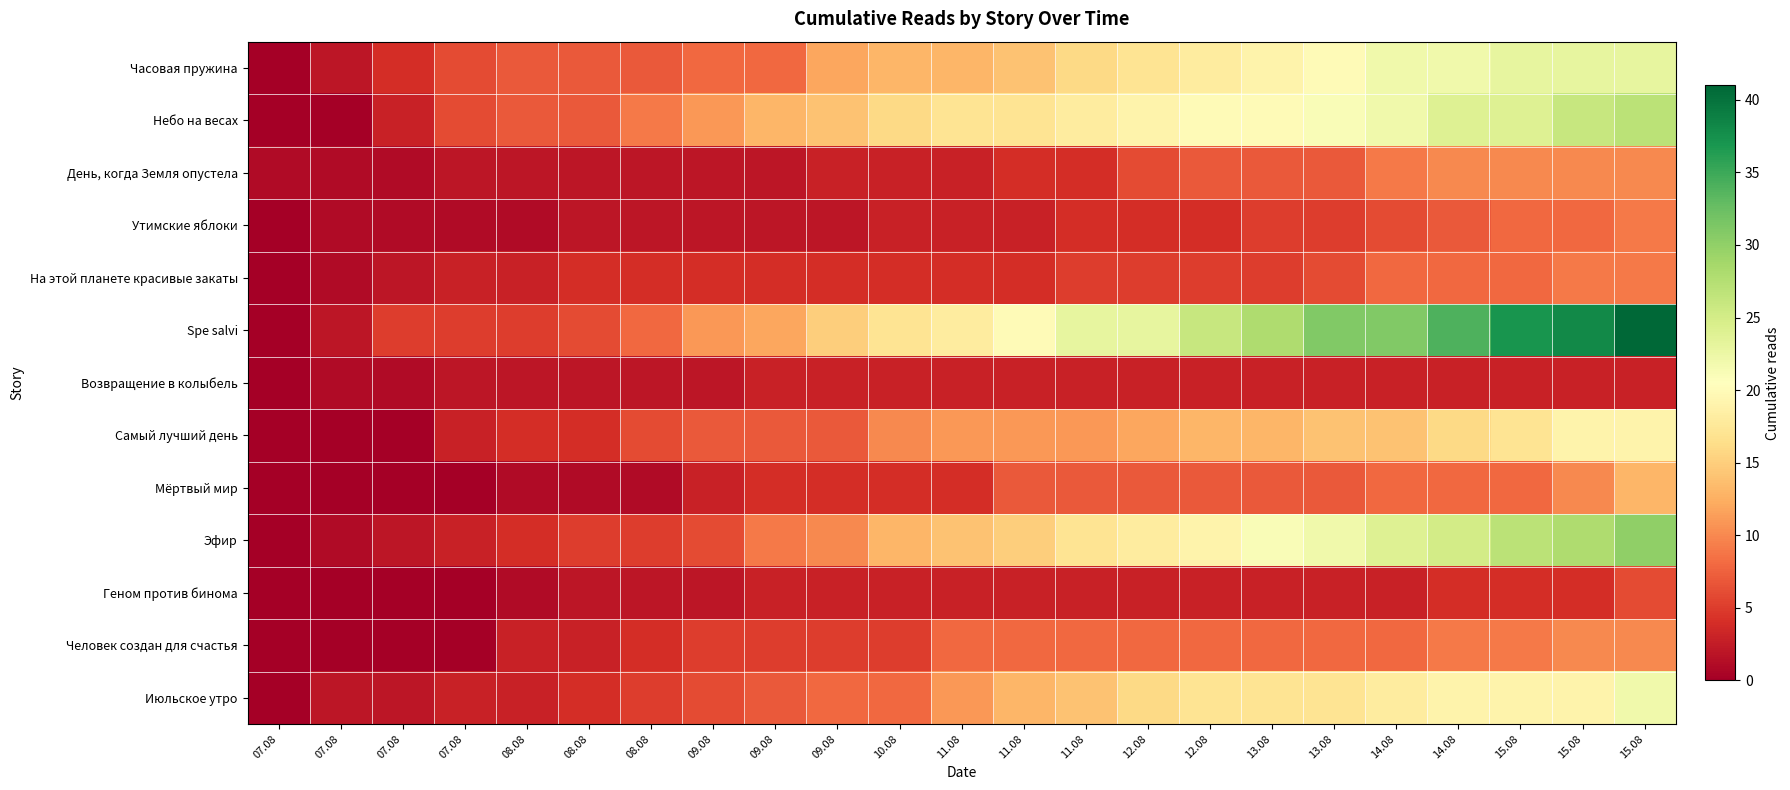

Rank the series by their maximum value, from highest to lowest.

Spe salvi, Эфир, Небо на весах, Часовая пружина, Июльское утро, Самый лучший день, Мёртвый мир, День, когда Земля опустела, Человек создан для счастья, Утимские яблоки, На этой планете красивые закаты, Геном против бинома, Возвращение в колыбель